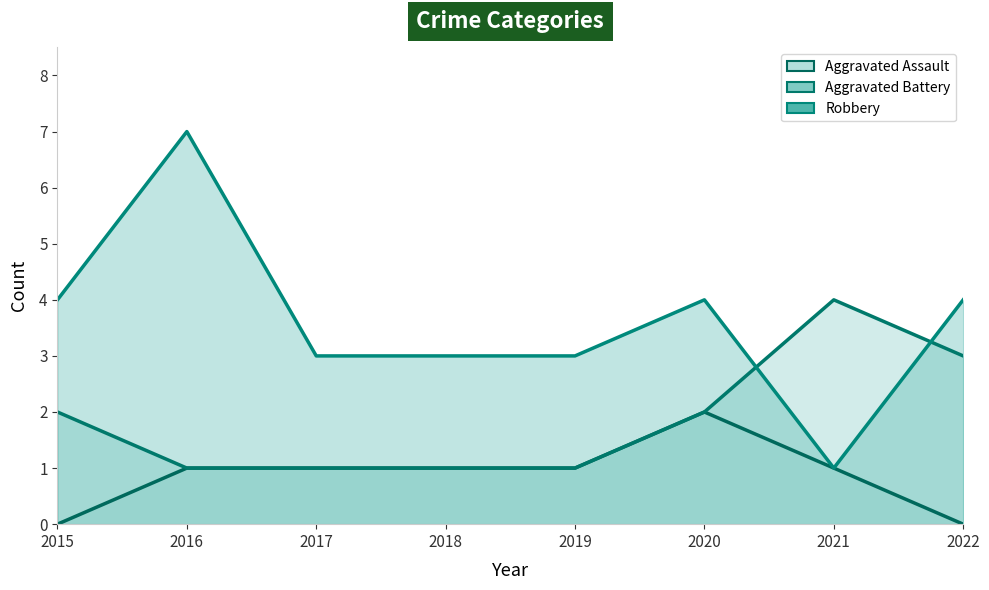

True or false: Aggravated Assault (line) and Robbery (line) intersect in this chart.

False